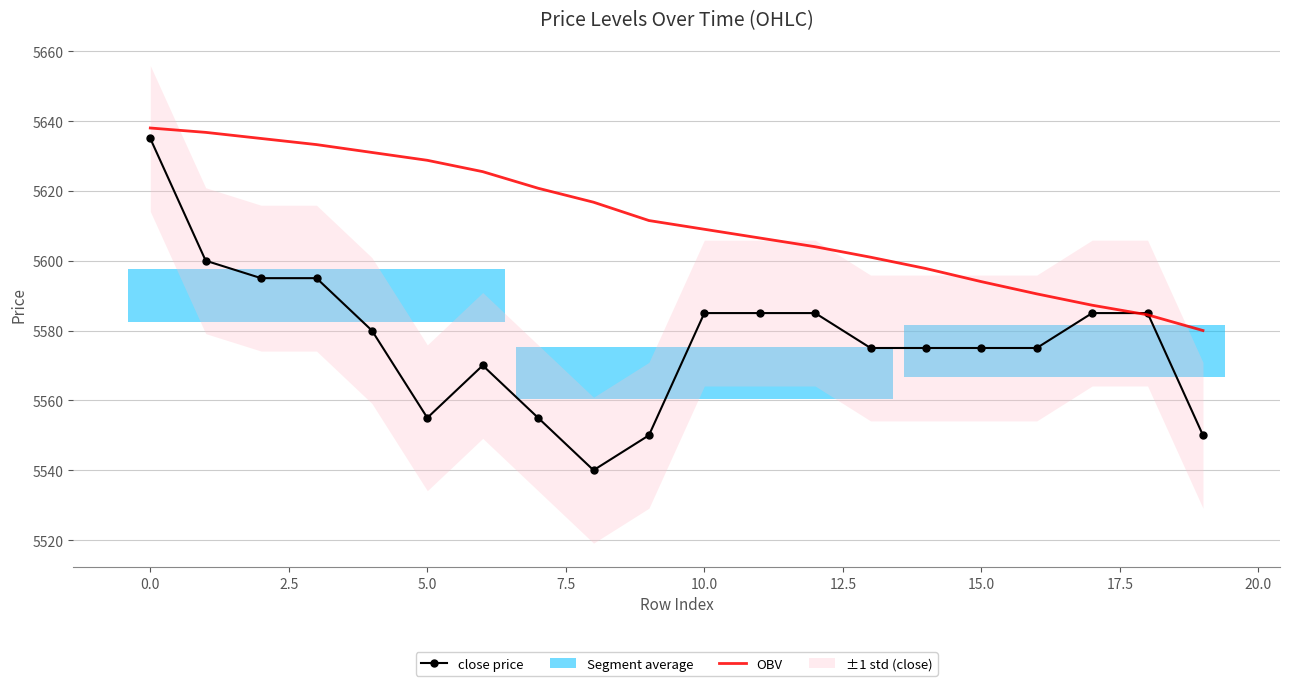

What is the maximum value for OBV?

5638.0